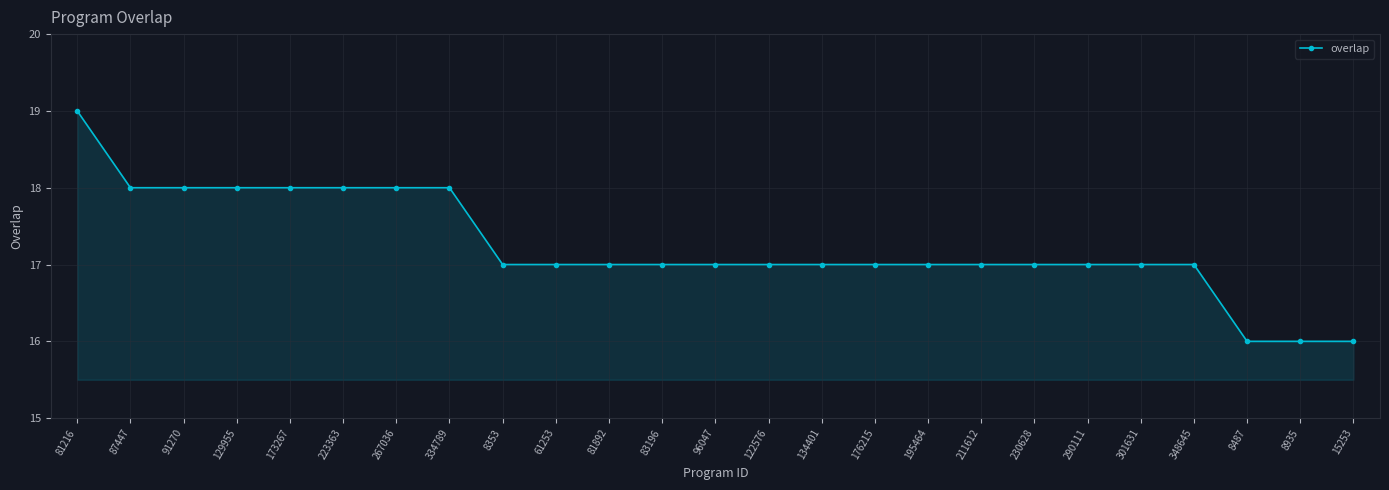

What is the value of the 22nd point from the left?

17